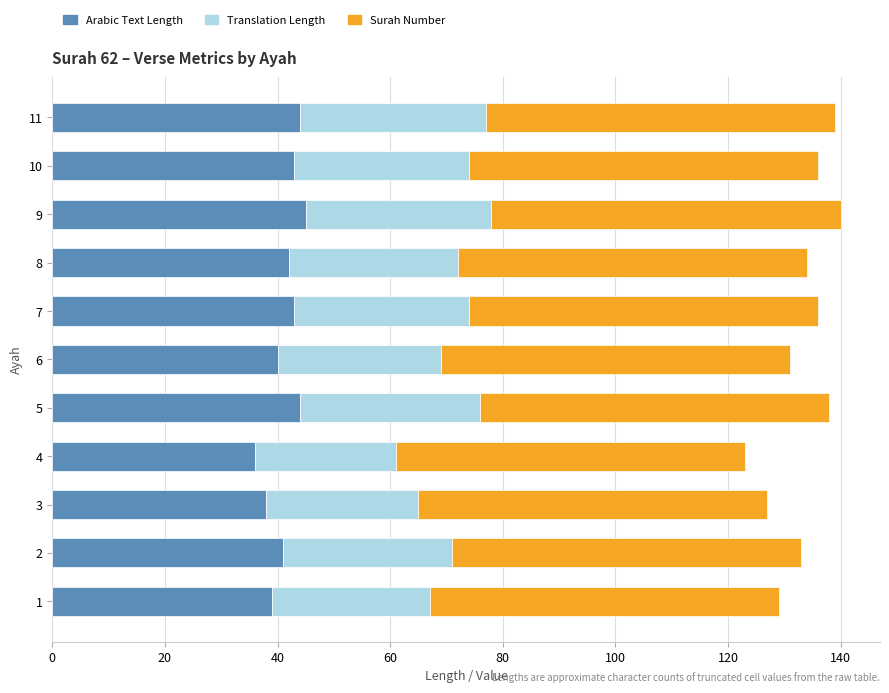

The value of Arabic Text Length at 9 is 18. True or false?

False